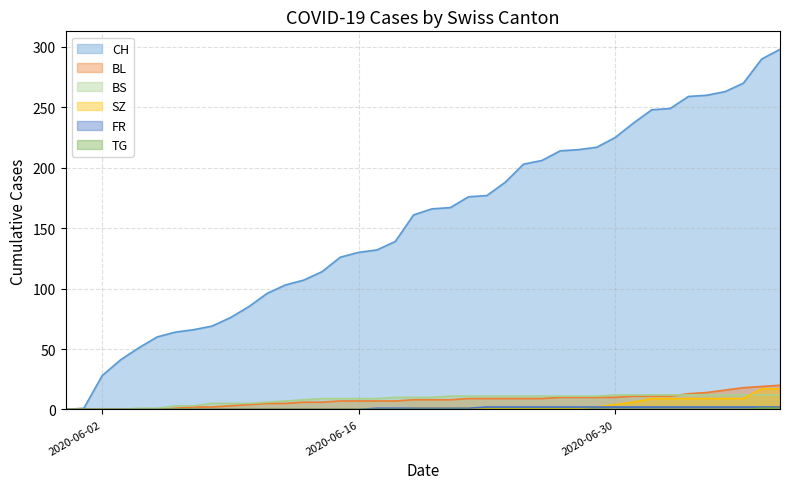

What is the maximum value for CH?

298